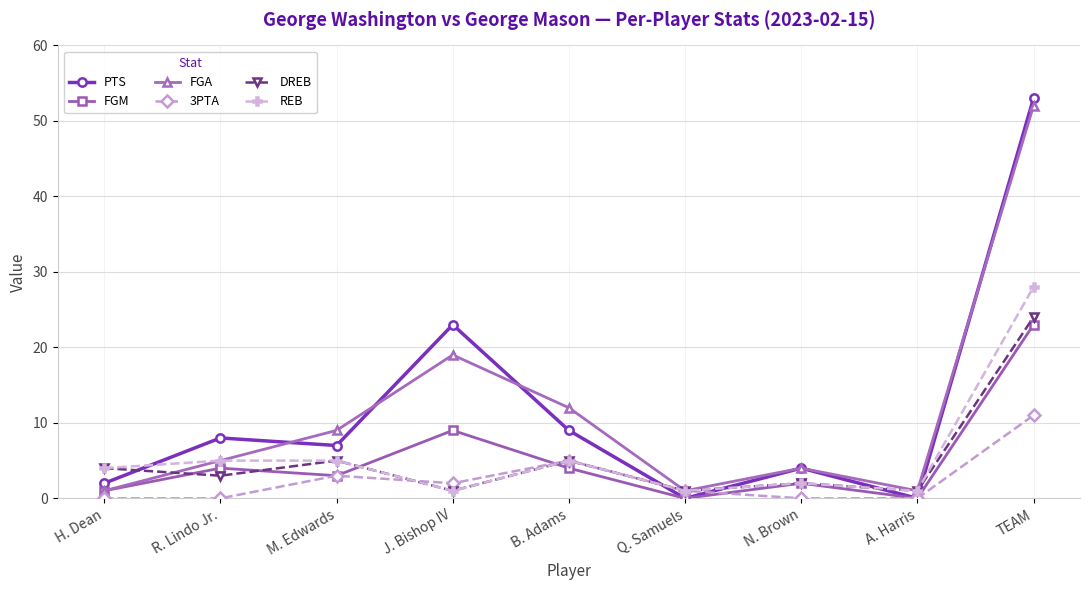

Where does the FGM series first go above 3?

R. Lindo Jr.